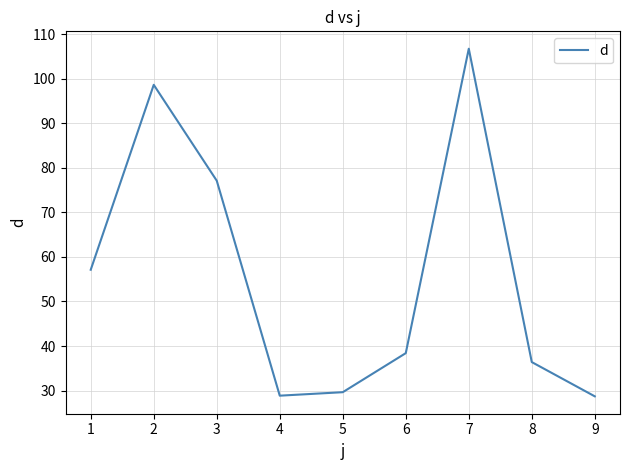

What is the ratio of the value at 1 to the value at 3?

0.7